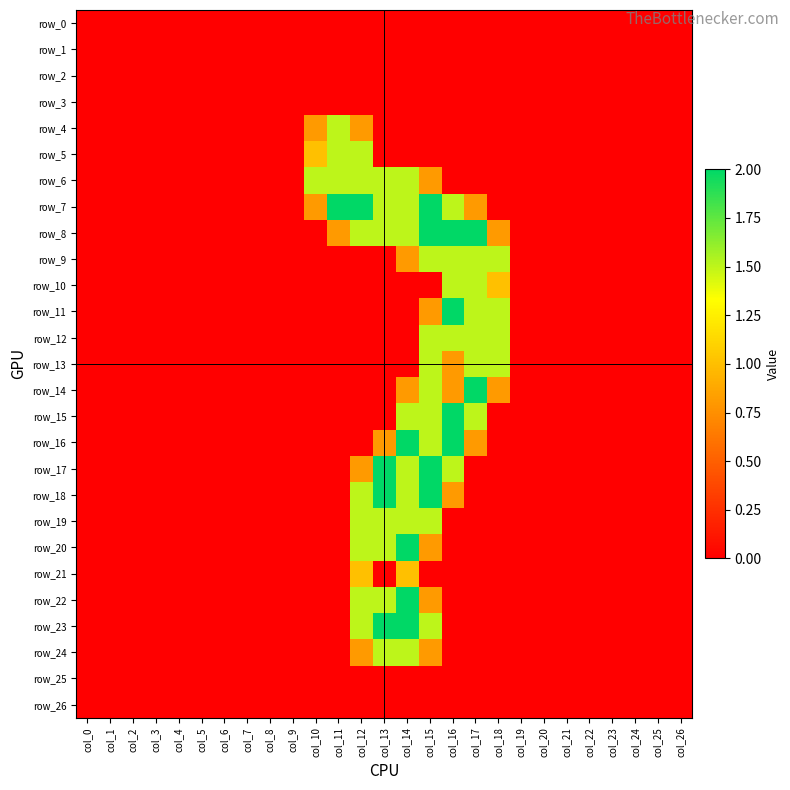

Rank the series at col_20 from lowest to highest value.

row_0, row_1, row_2, row_3, row_4, row_5, row_6, row_7, row_8, row_9, row_10, row_11, row_12, row_13, row_14, row_15, row_16, row_17, row_18, row_19, row_20, row_21, row_22, row_23, row_24, row_25, row_26